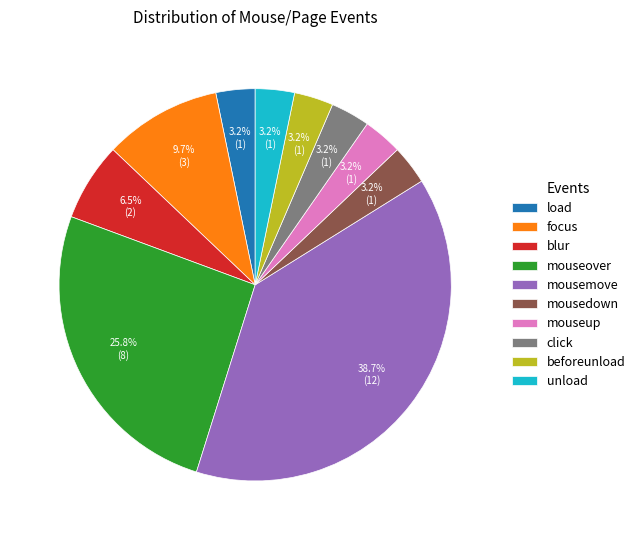

Does any single category account for the majority?

No